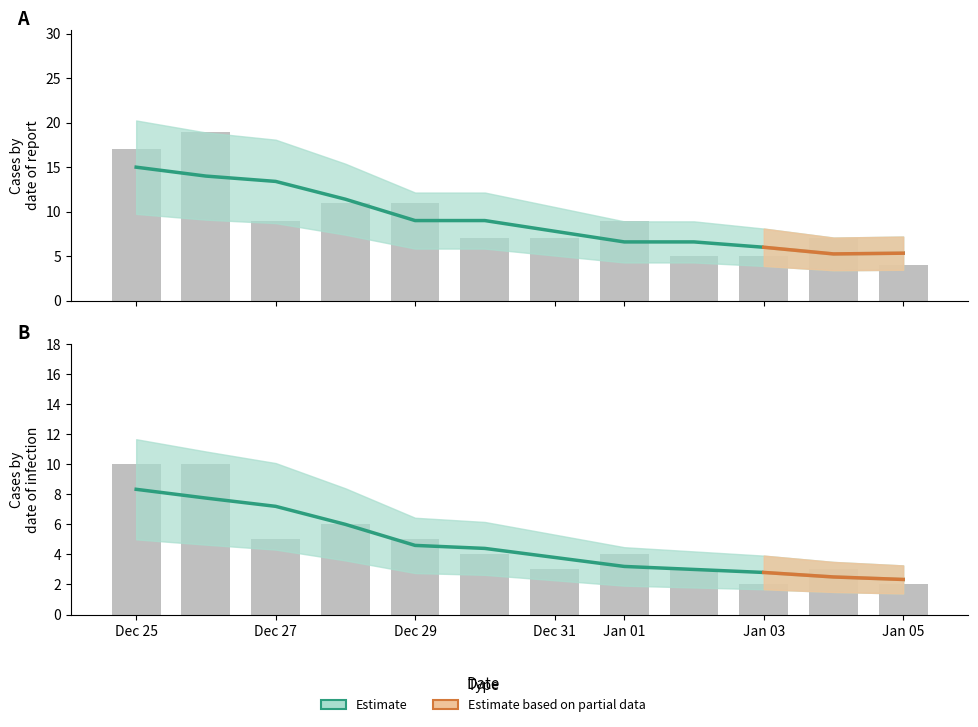

Reading left to right, list all the values displayed in this chart.

10	10	5	6	5	4	3	4	3	2	3	2